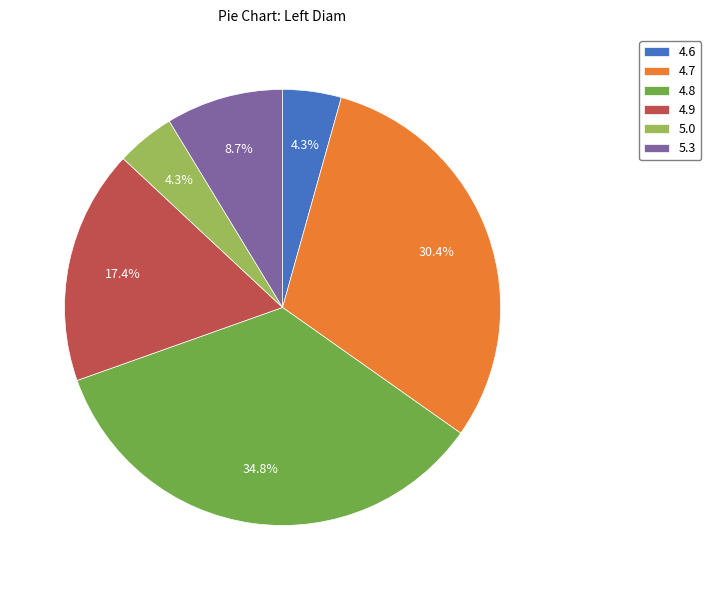

Which slice is the largest?

4.8